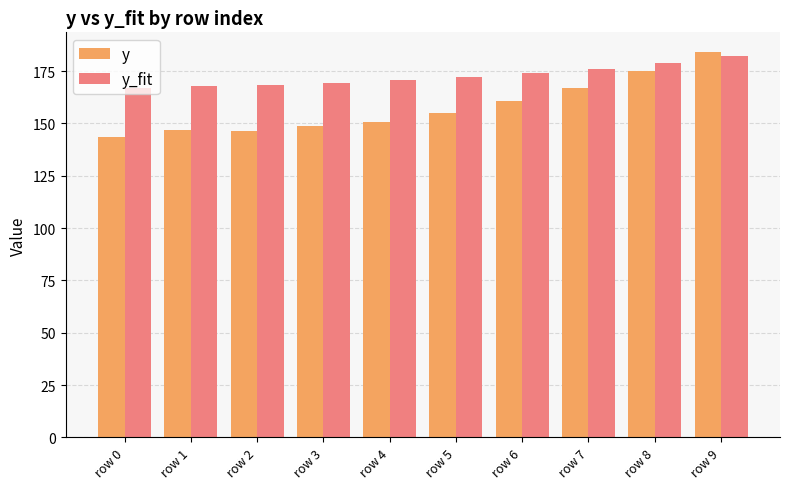

Rank the series at row 4 from lowest to highest value.

y, y_fit